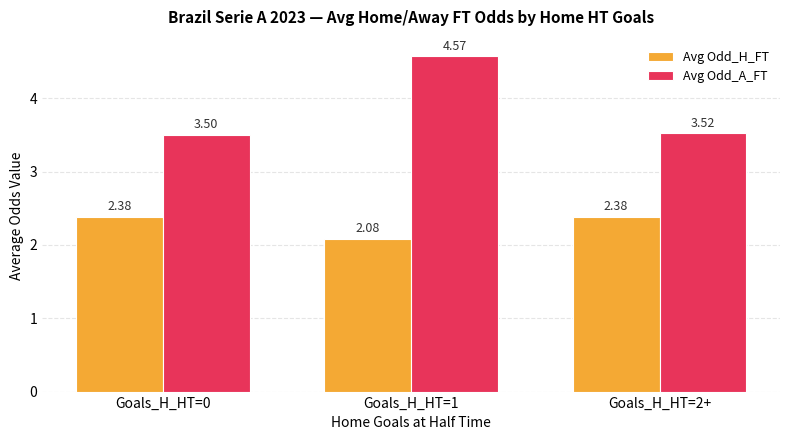

Between Goals_H_HT=0 and Goals_H_HT=2+, which series saw the biggest shift?

Avg Odd_A_FT